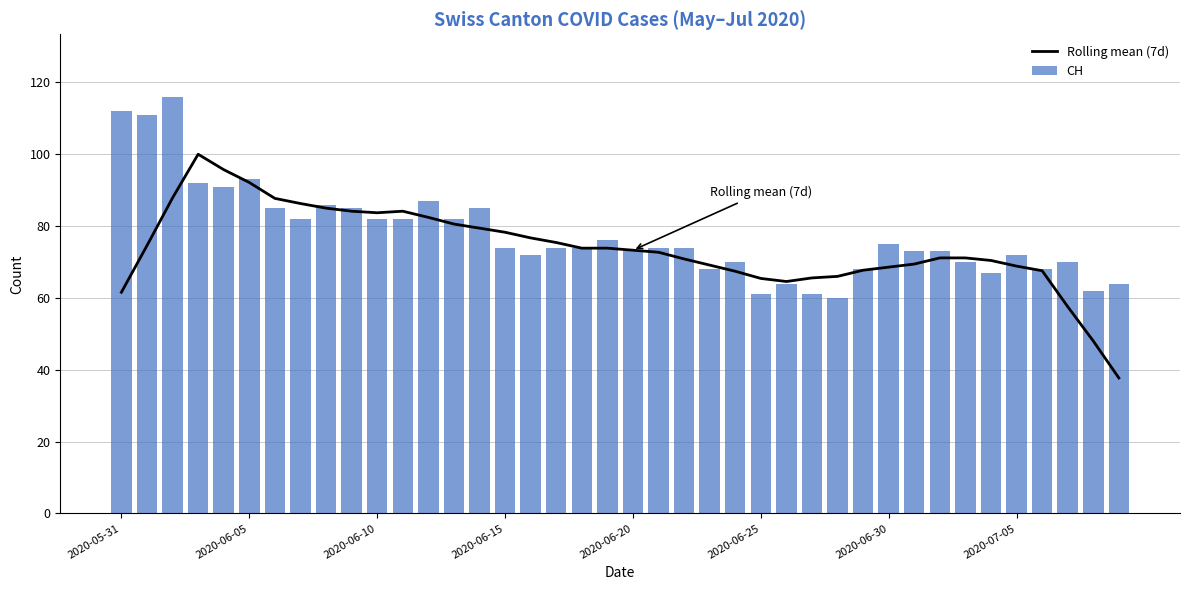

What is the highest value of the CH series?

116